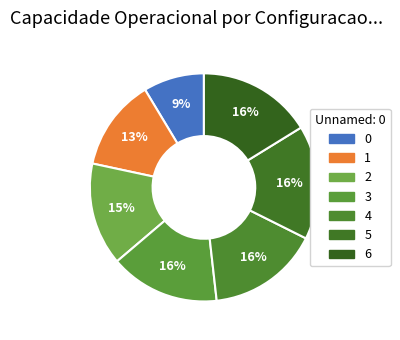

What percentage is the 5 slice, to the nearest percent?

16%